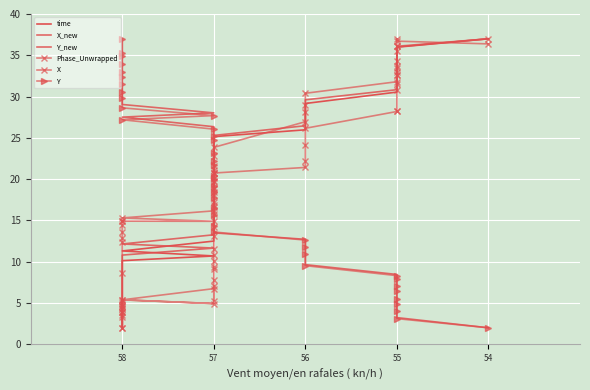

What is the greatest value displayed?

37.0